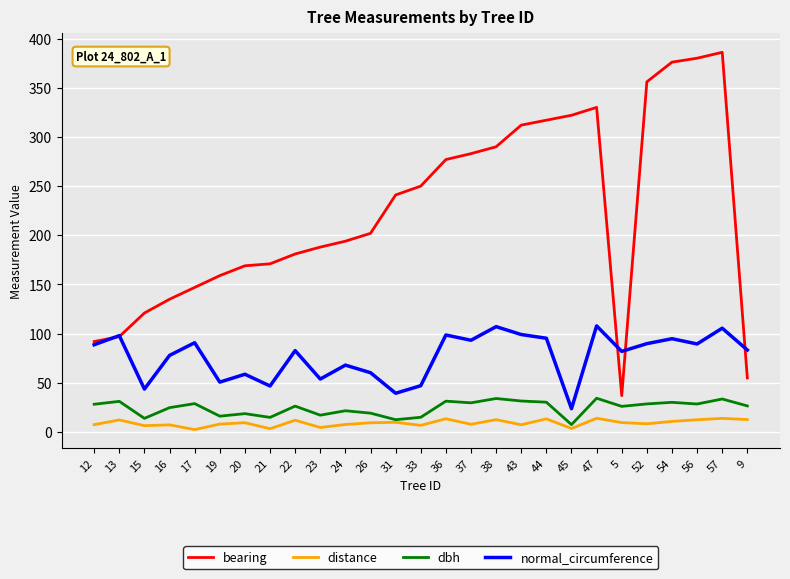

What is the greatest value displayed?

386.0